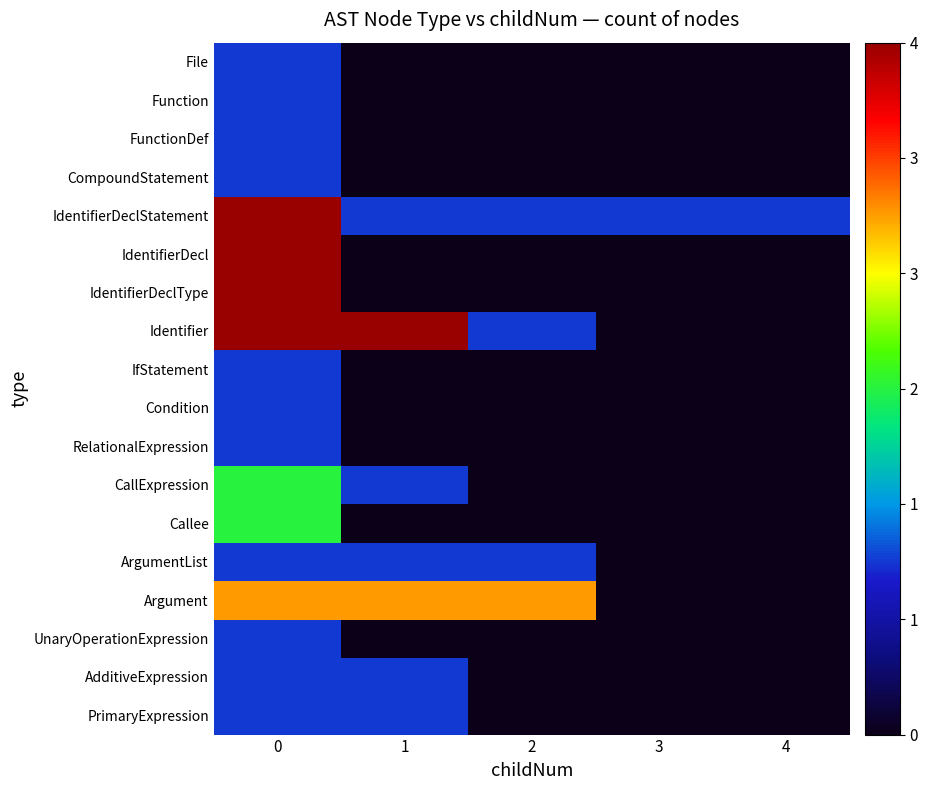

What is the spread (max minus min) of values at 3?

1